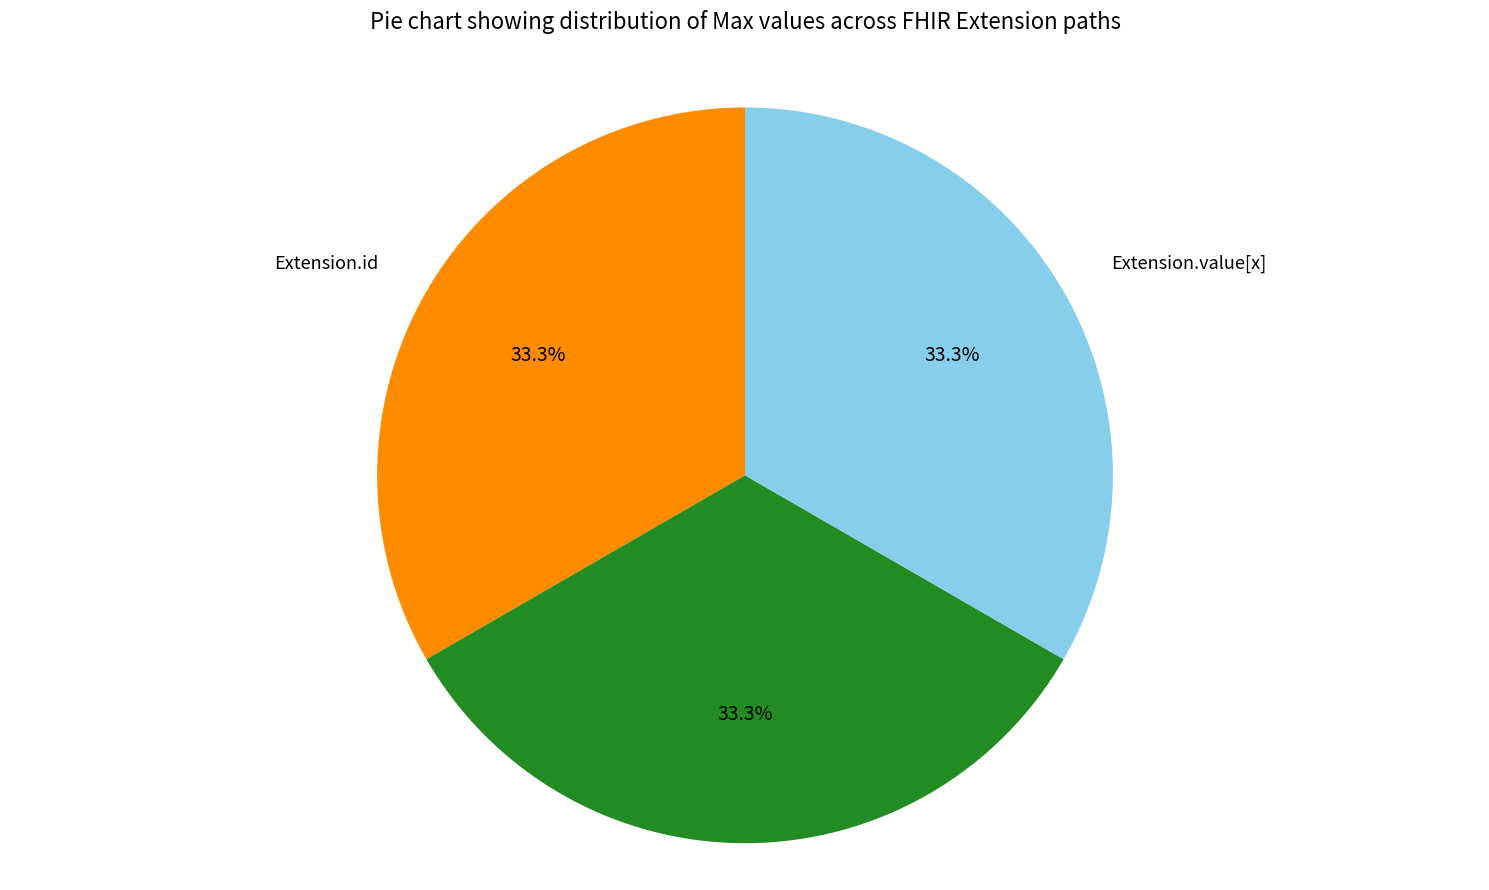

Count the number of slices in the pie.

3